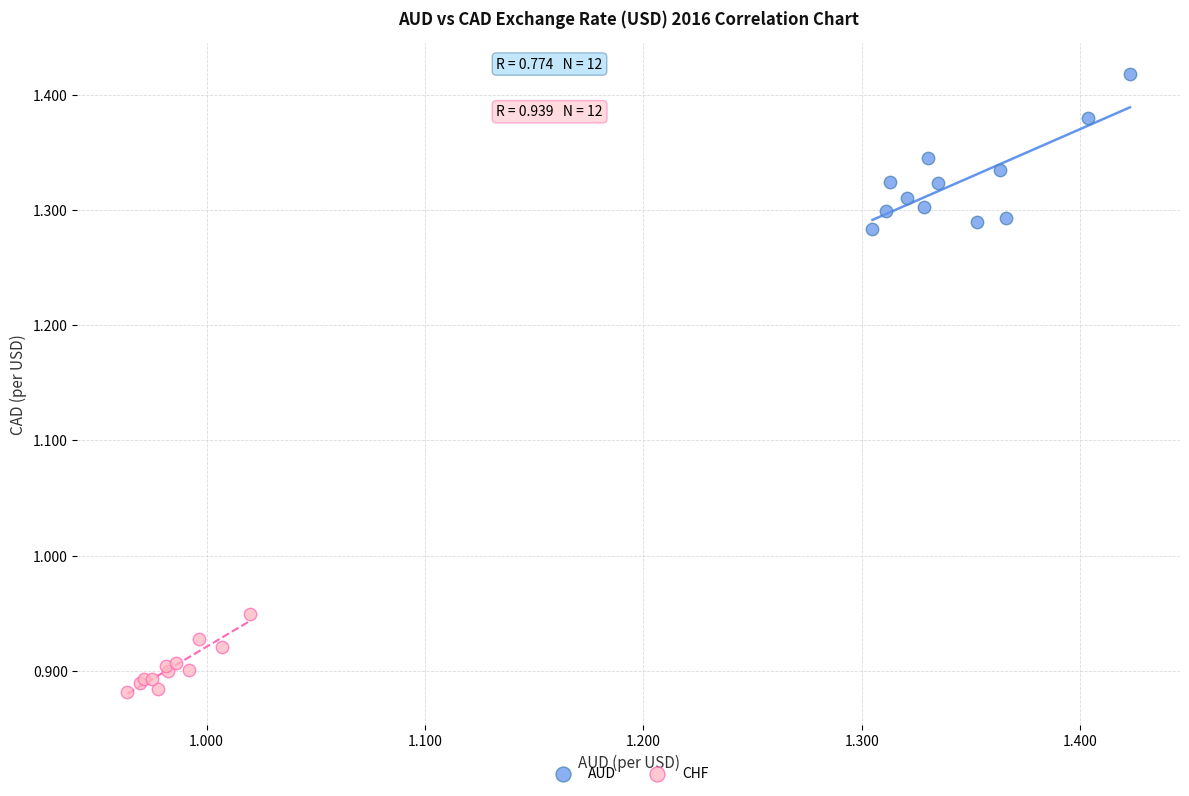

Which series contains the highest Y value?

AUD